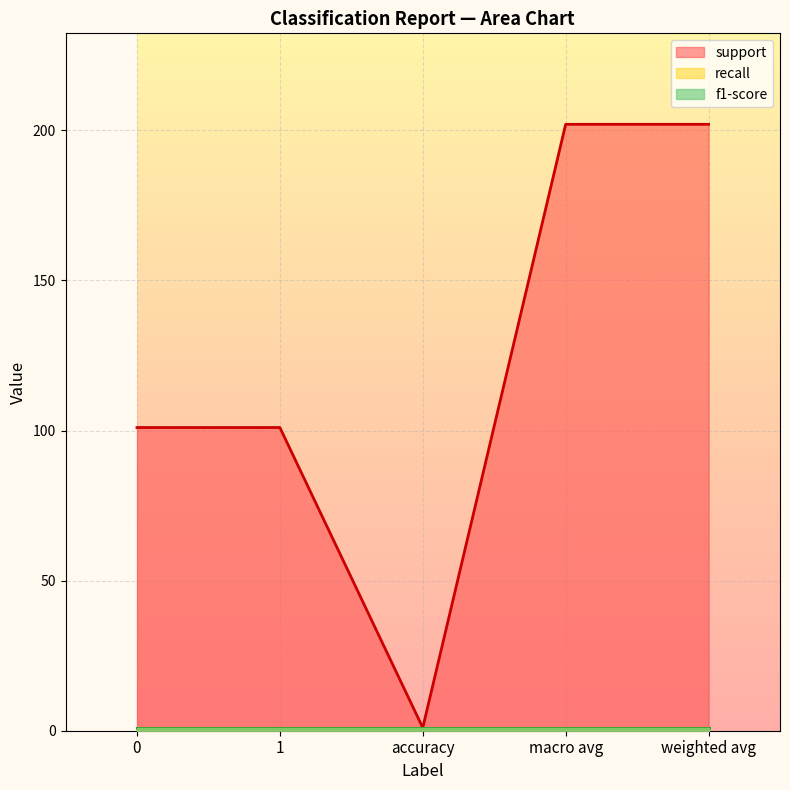

Between weighted avg and 0, which is larger?

weighted avg